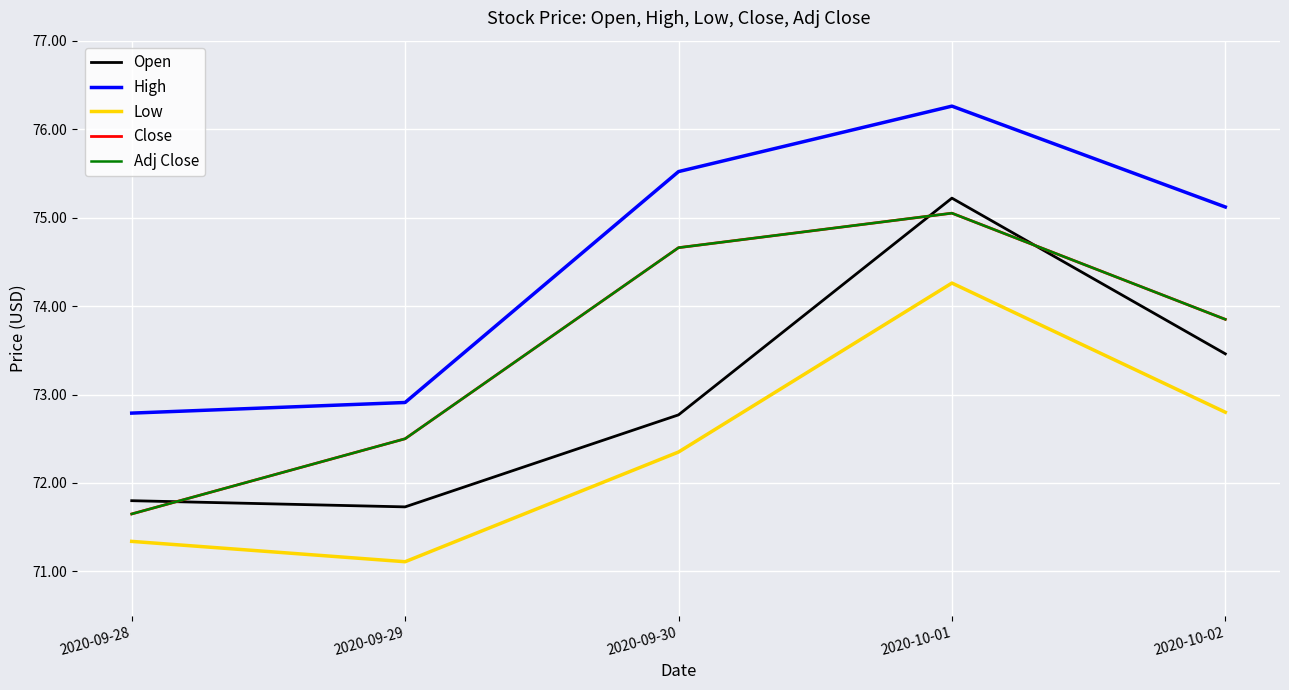

What is the spread (max minus min) of values at 2020-09-28?

1.5